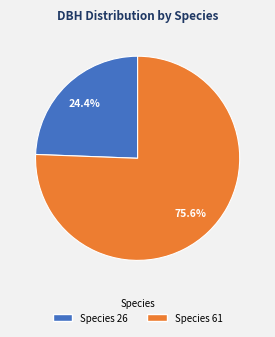

How many slices are in this pie chart?

2